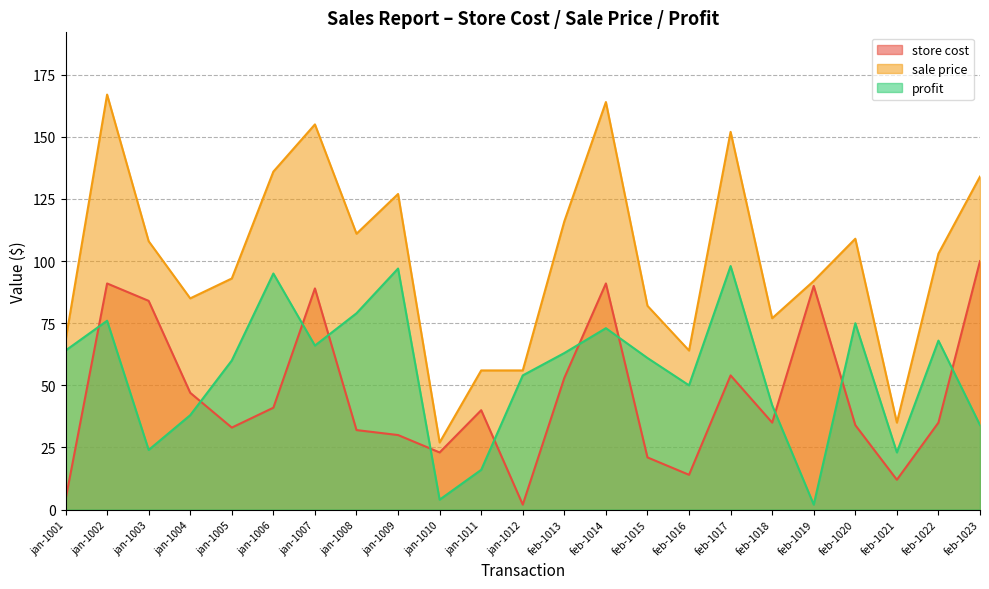

What is the difference between the second highest and minimum values in the profit series?

95